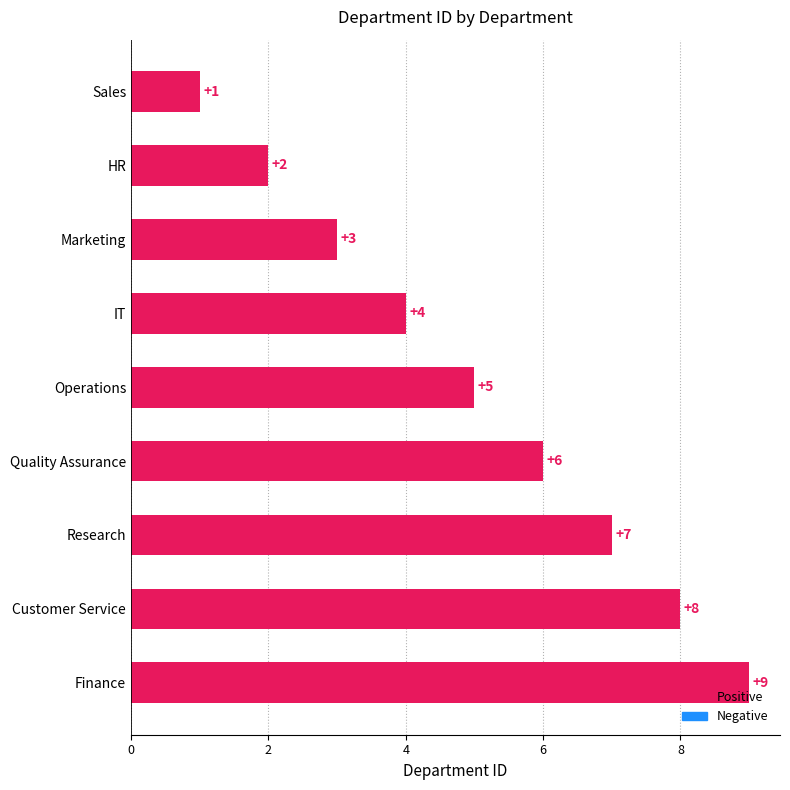

Rank the categories by value from lowest to highest.

Sales, HR, Marketing, IT, Operations, Quality Assurance, Research, Customer Service, Finance